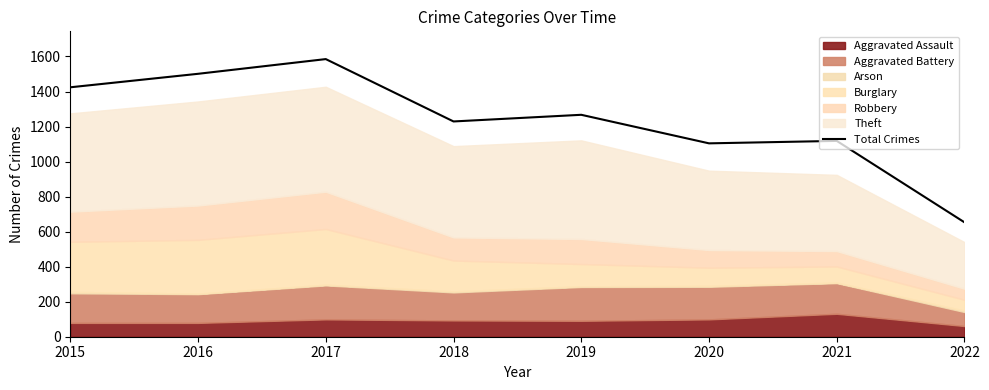

True or false: there are more than 0 points higher than both neighbors.

True